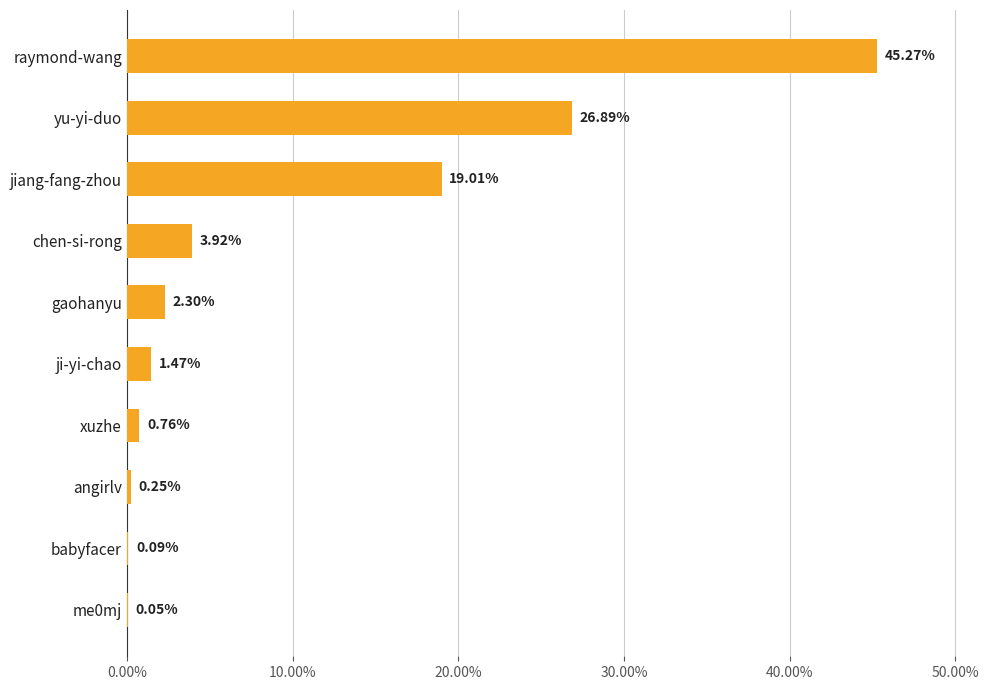

Which category has the highest value across all series?

raymond-wang